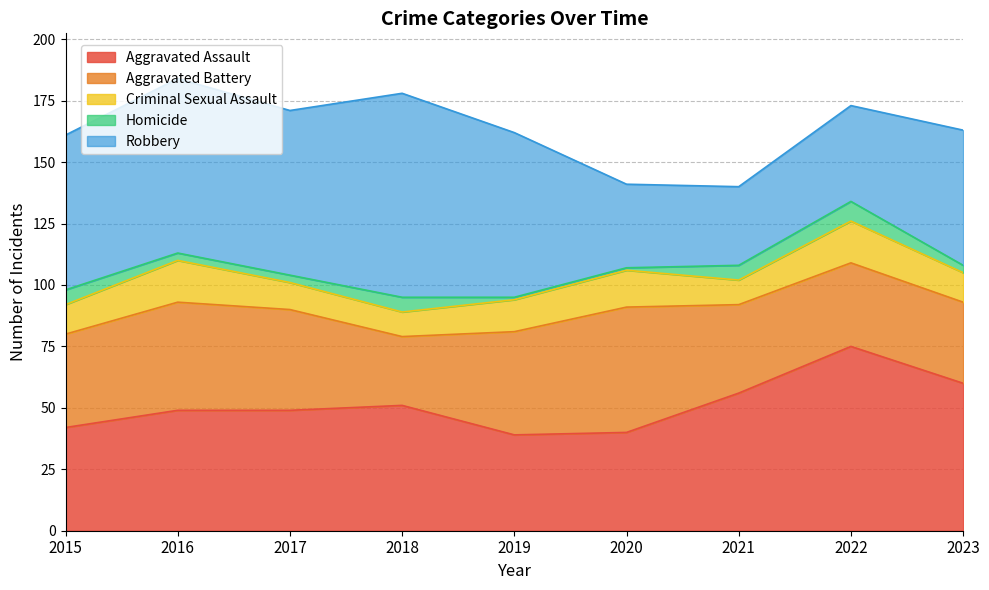

Where is the first local maximum for Aggravated Assault?

2018